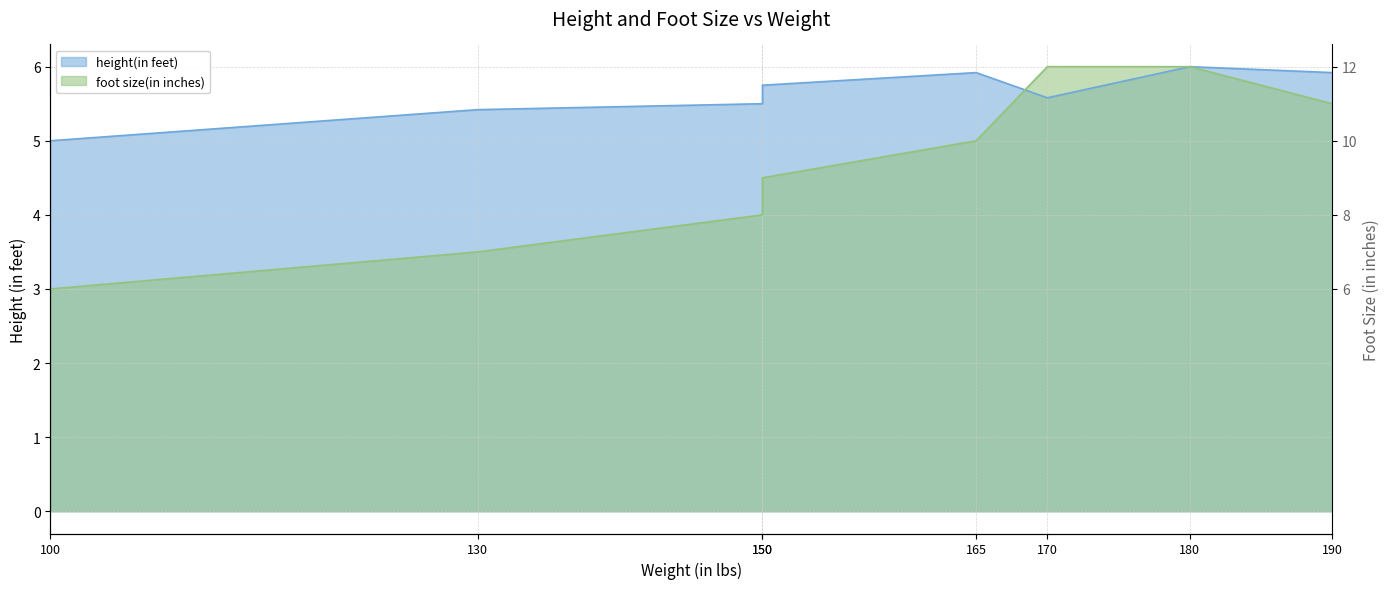

The value of height(in feet) at 170 is 5.6. True or false?

True